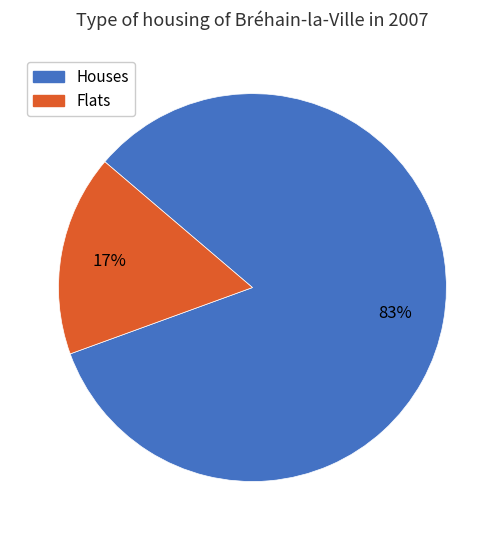

Does any single category account for the majority?

Yes